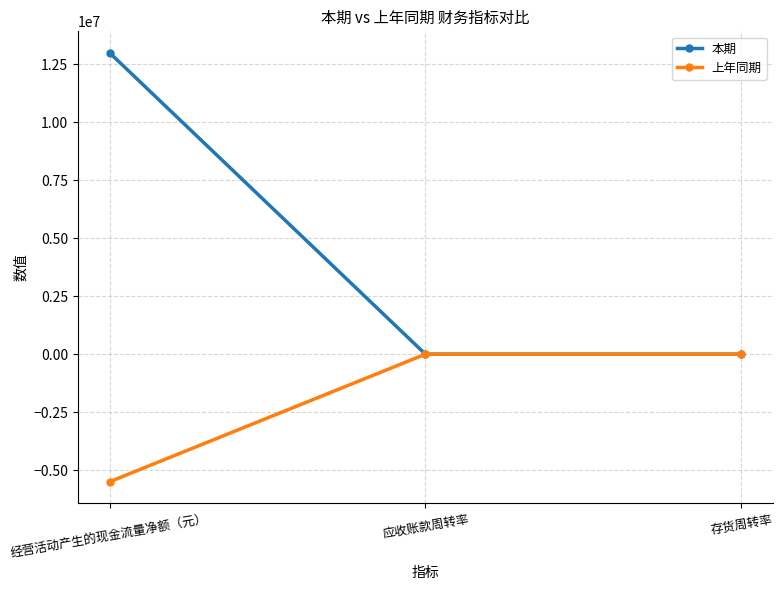

The 上年同期 series shows -5503446.6 at 经营活动产生的现金流量净额（元）. True or false?

True